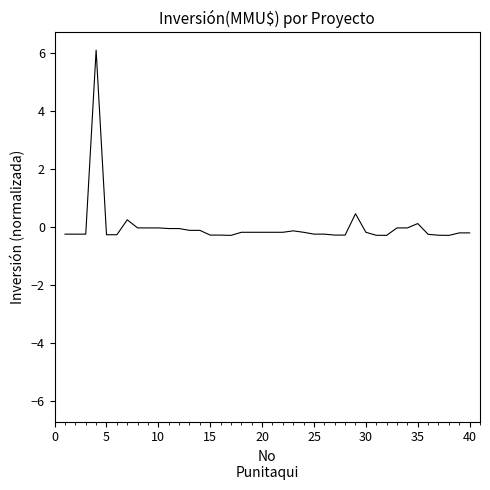

What is the greatest value displayed?

6.1